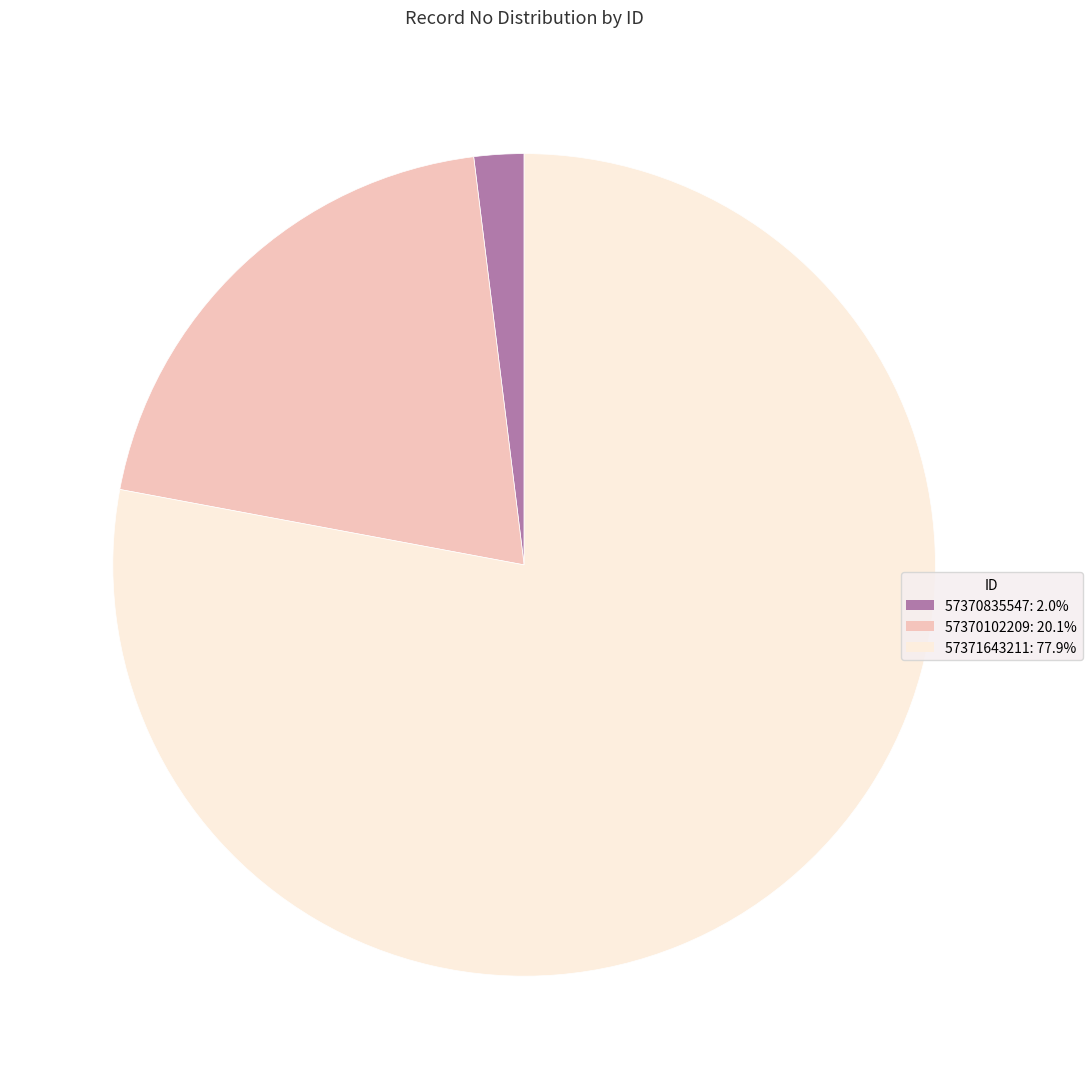

Rank the categories by value from lowest to highest.

57370835547, 57370102209, 57371643211